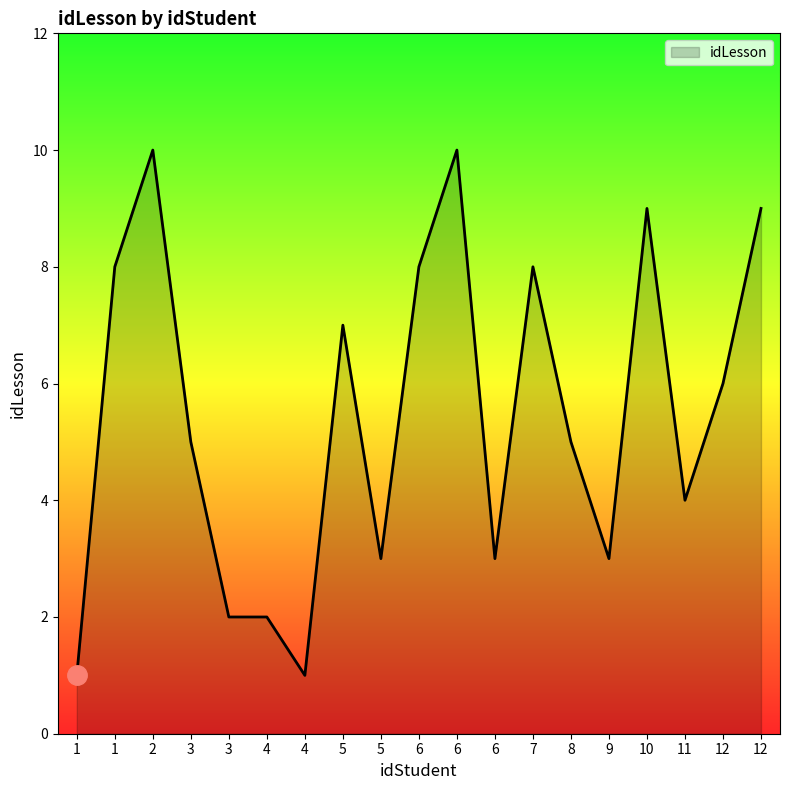

Read the value at 5.

7